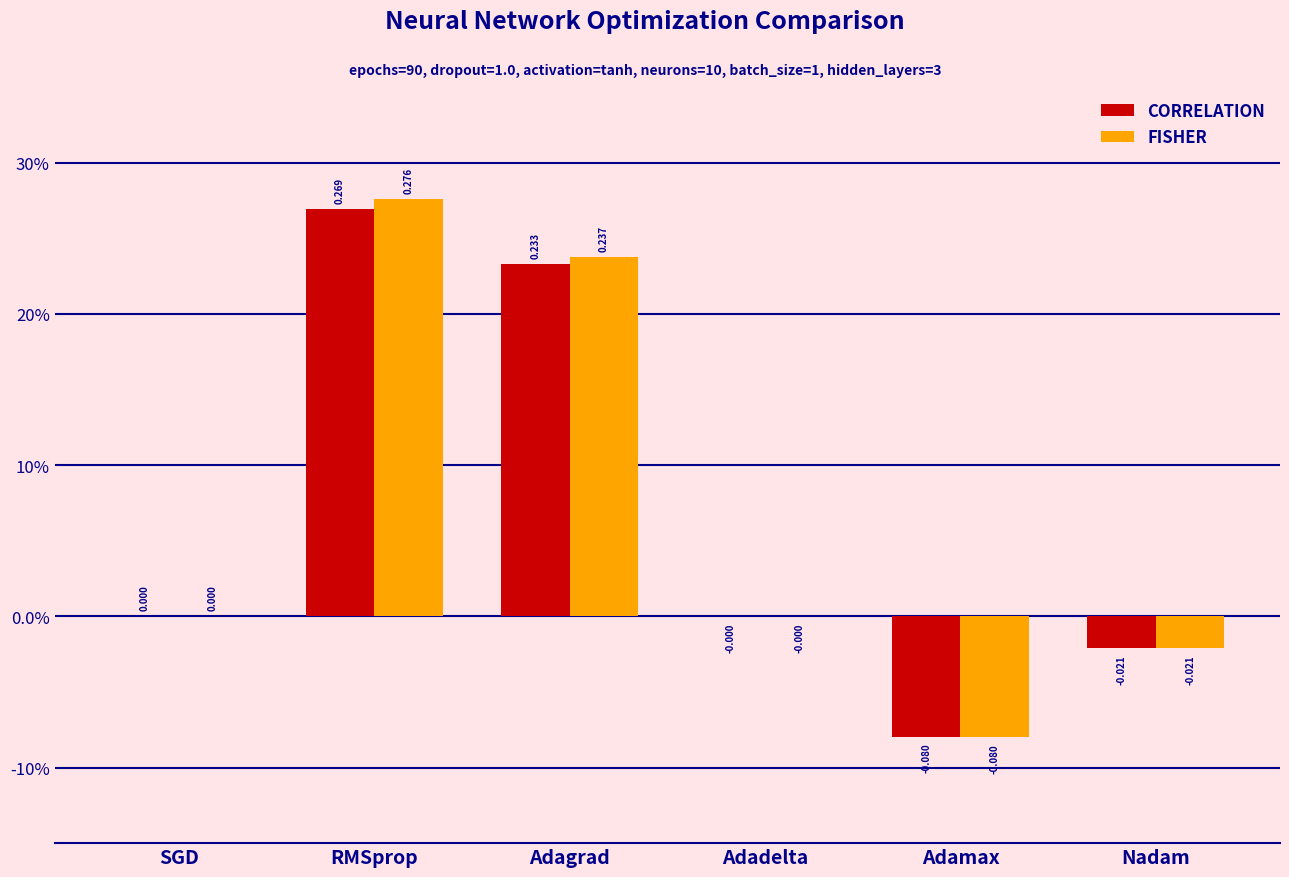

What are all the series names shown in the legend?

CORRELATION, FISHER